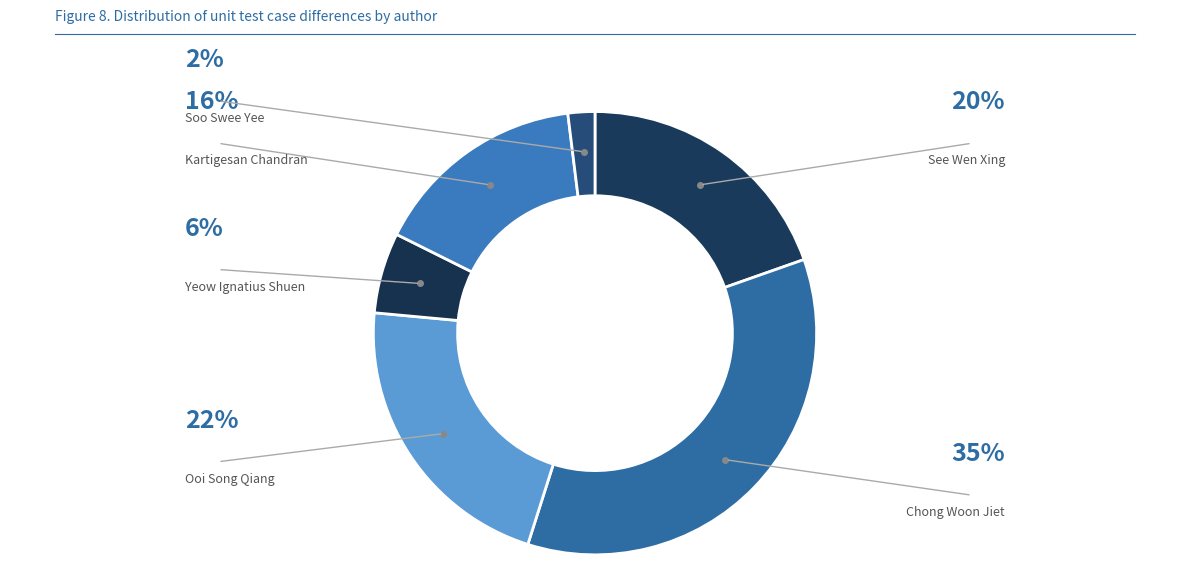

How many slices are in this pie chart?

6